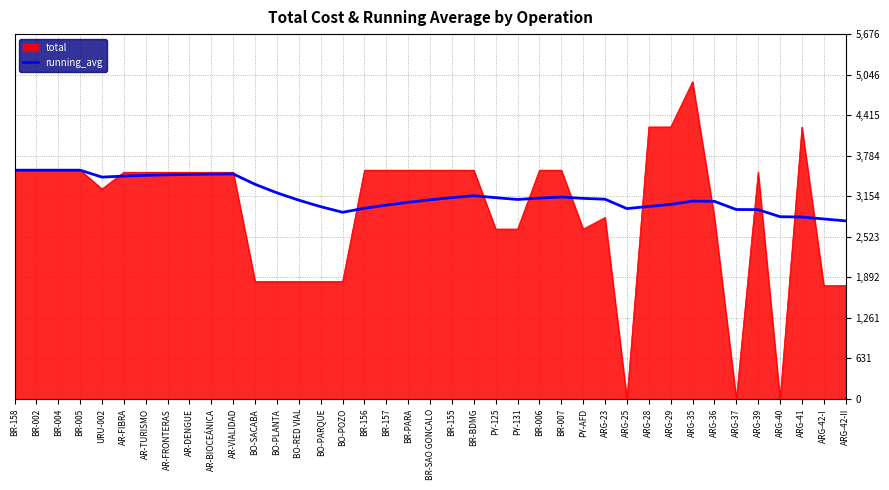

Is it true that total equals 6025 at AR-BIOCEÁNICA?

False